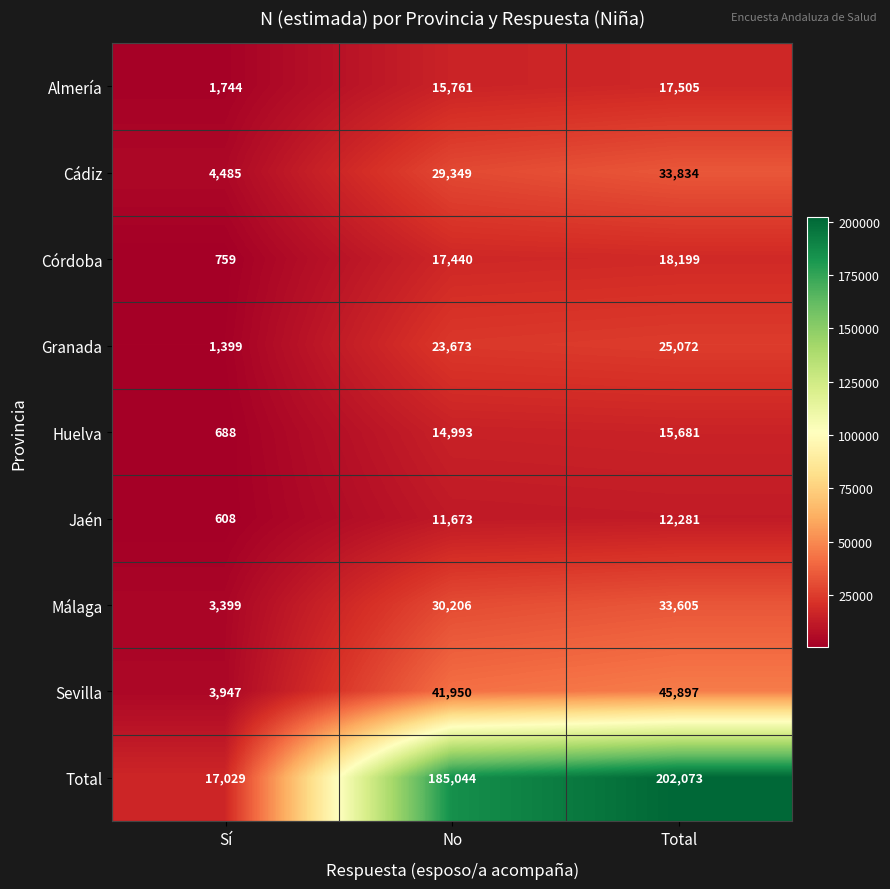

Between Sí and Total, which series saw the biggest shift?

Total